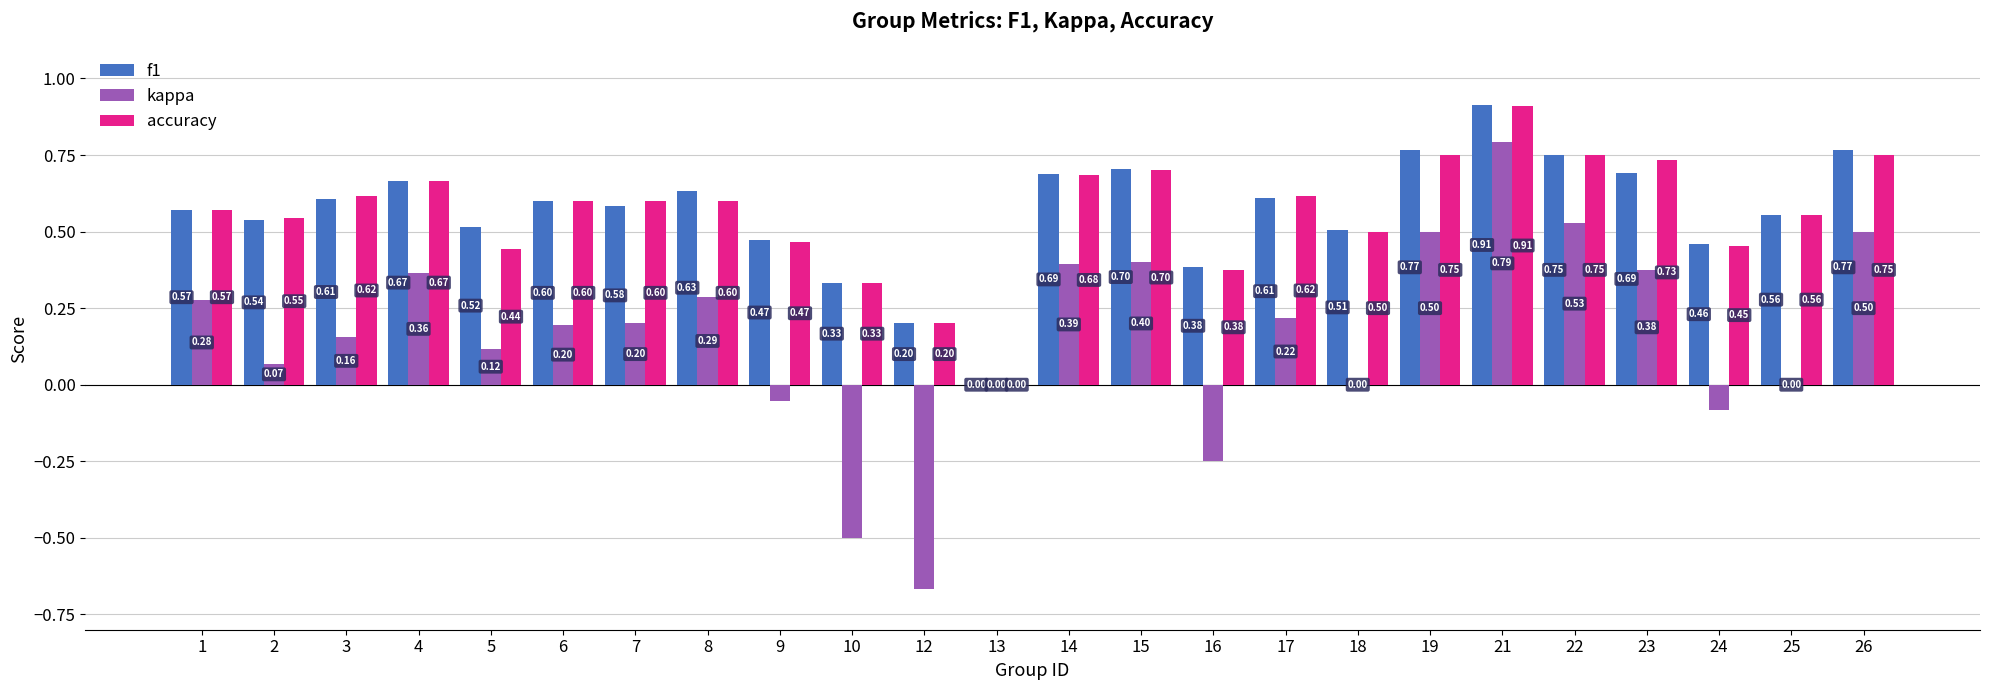

At which category is the sum across all series the highest?

21